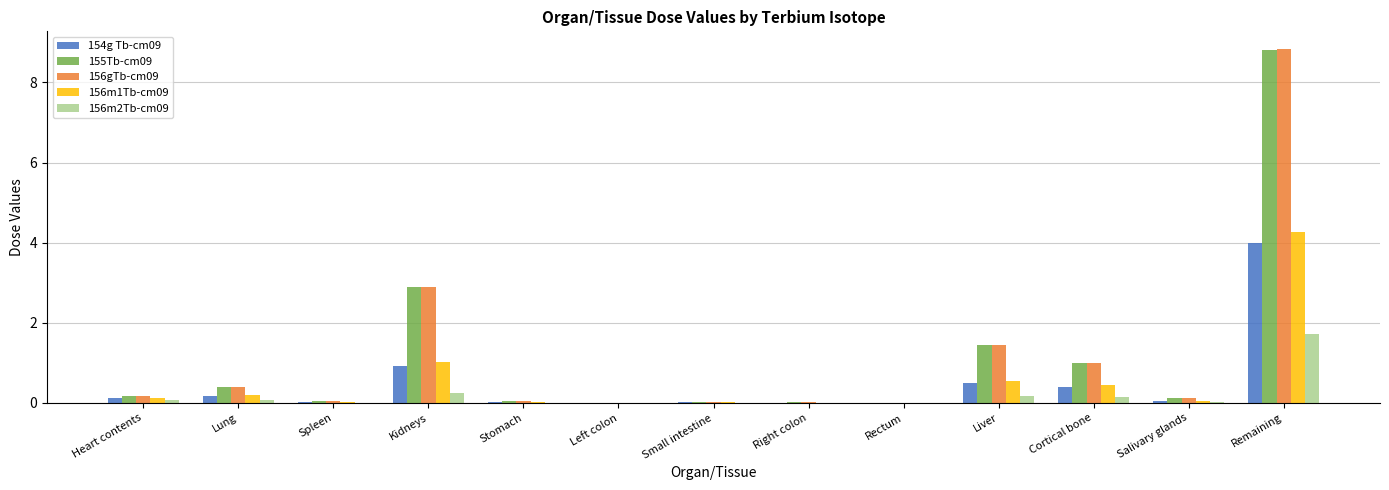

Count the number of categories in the chart.

13